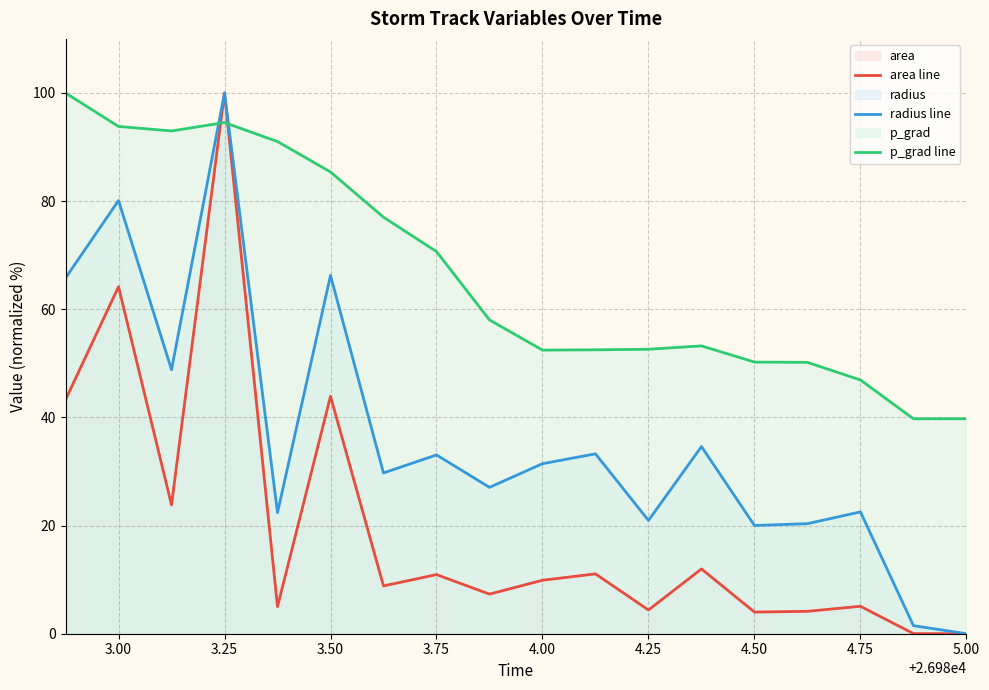

Which series has the largest total across all categories?

p_grad line